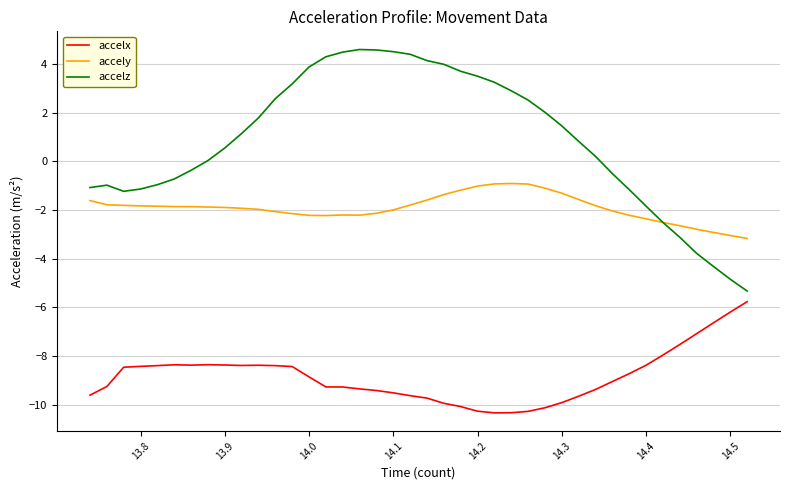

Which series has the largest total across all categories?

accelz